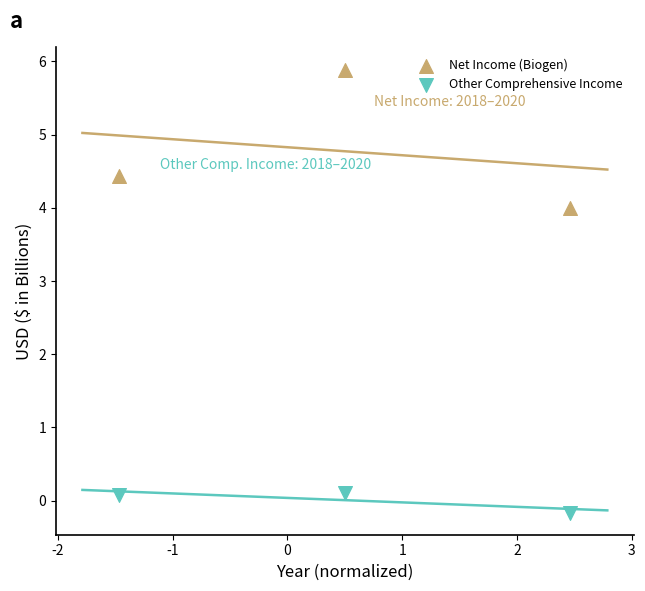

Which series has the largest Y range (max minus min)?

Net Income (Biogen)